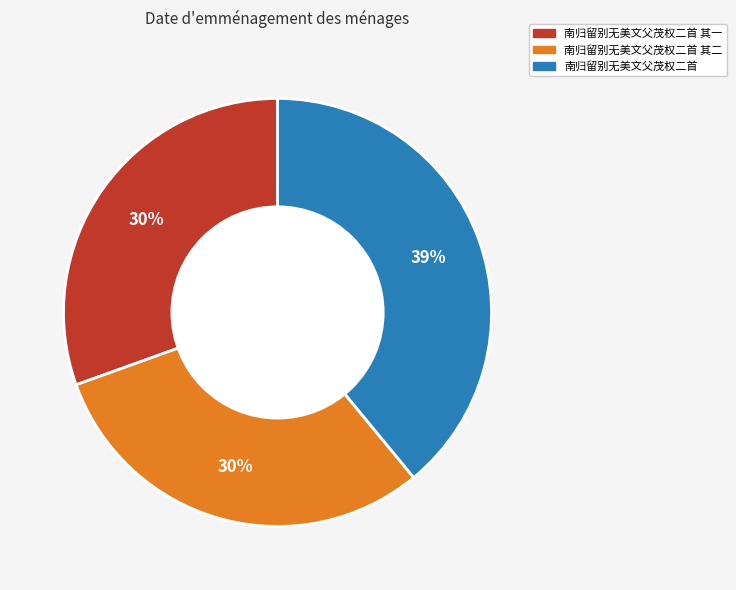

Is there any slice that represents more than half of the pie?

No